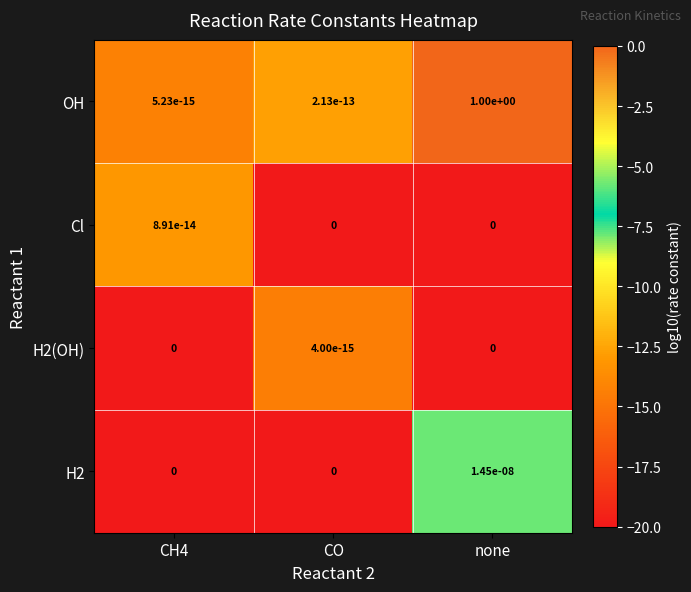

Rank the categories by OH value from highest to lowest.

none, CO, CH4